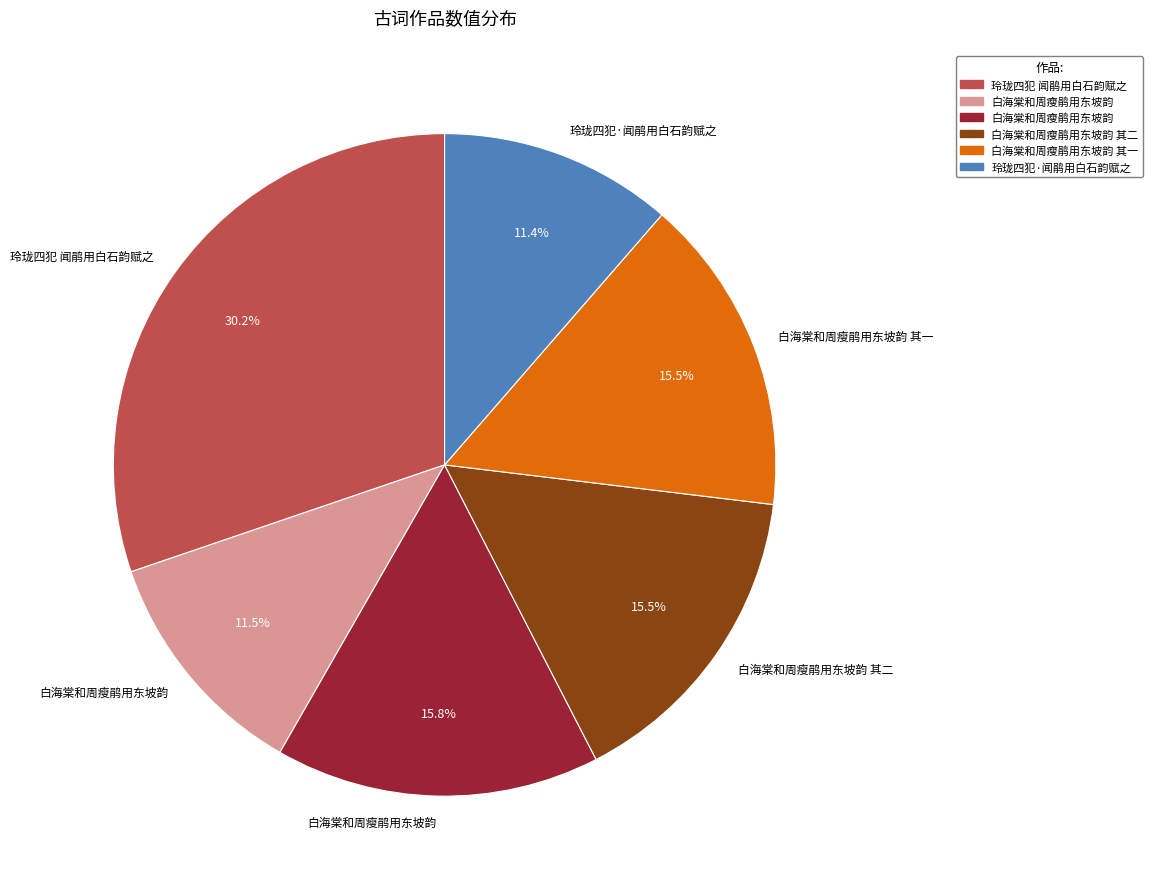

Is there a majority slice in this chart?

No